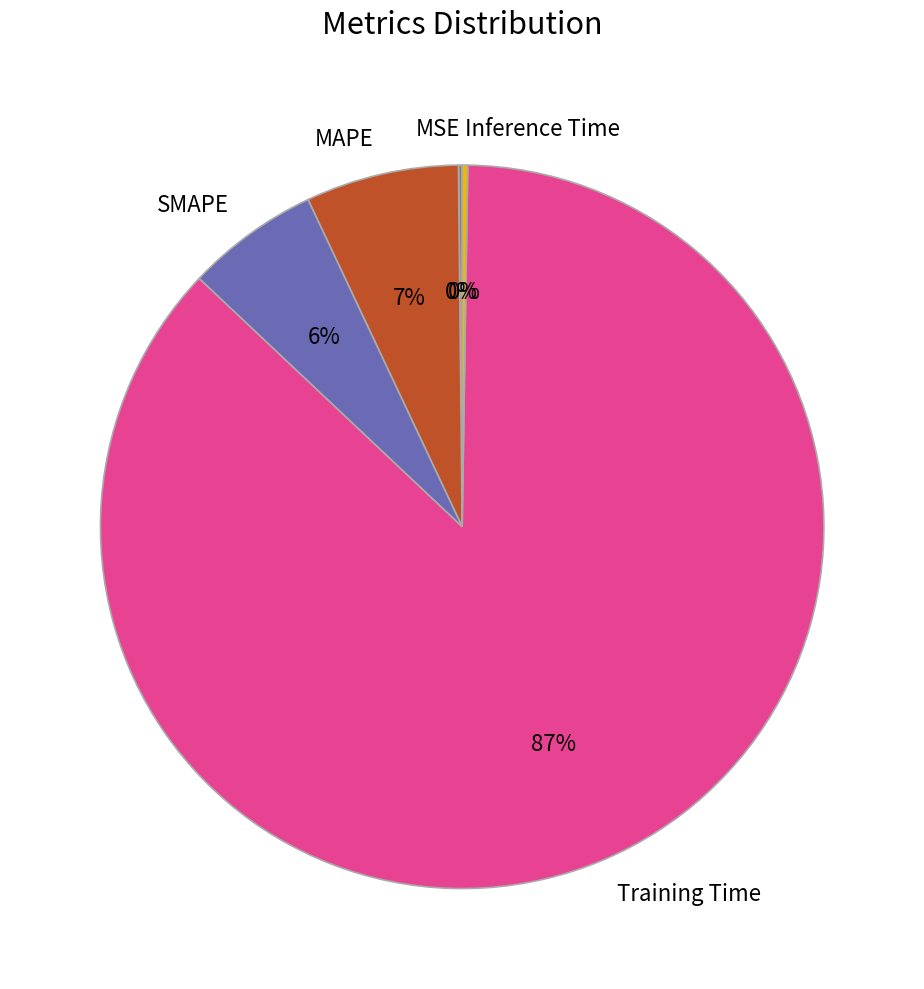

Is it true that SMAPE is 6% of the pie?

True